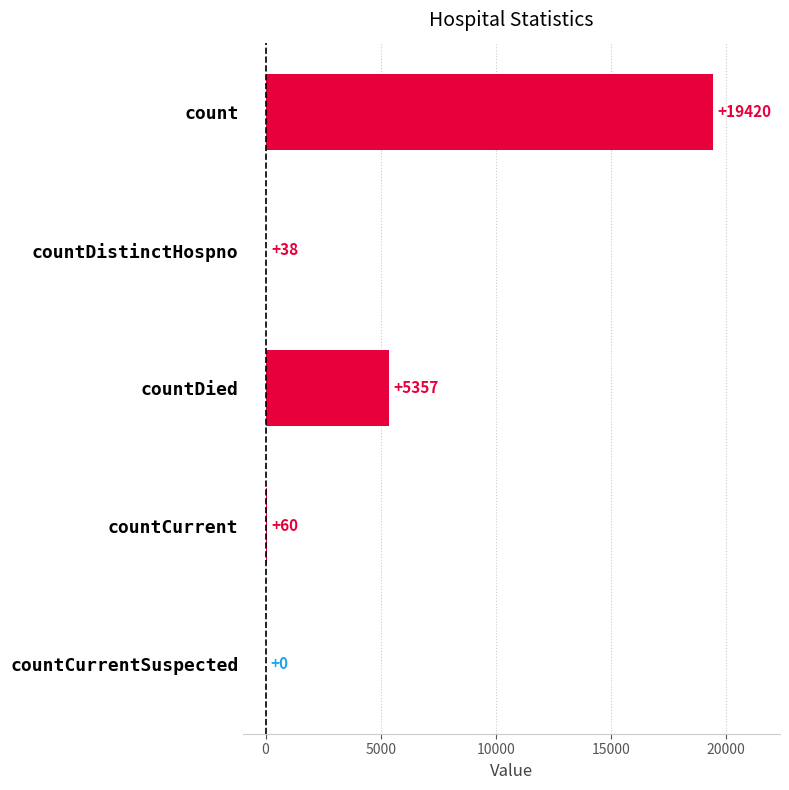

At which category does the chart reach its peak across all series?

count